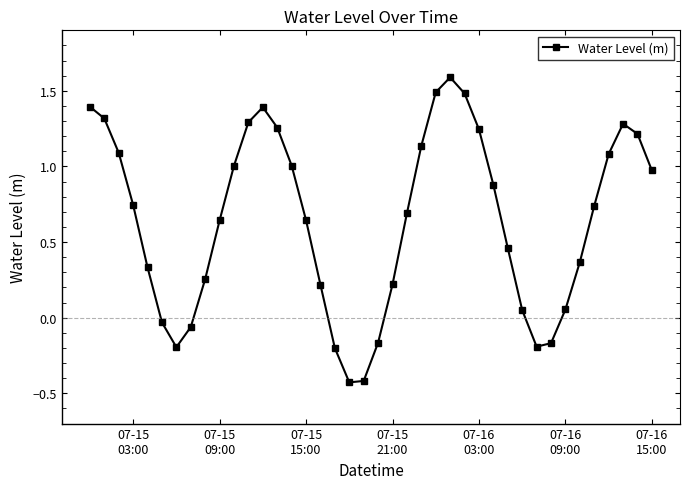

What is the sum of all values?

25.7